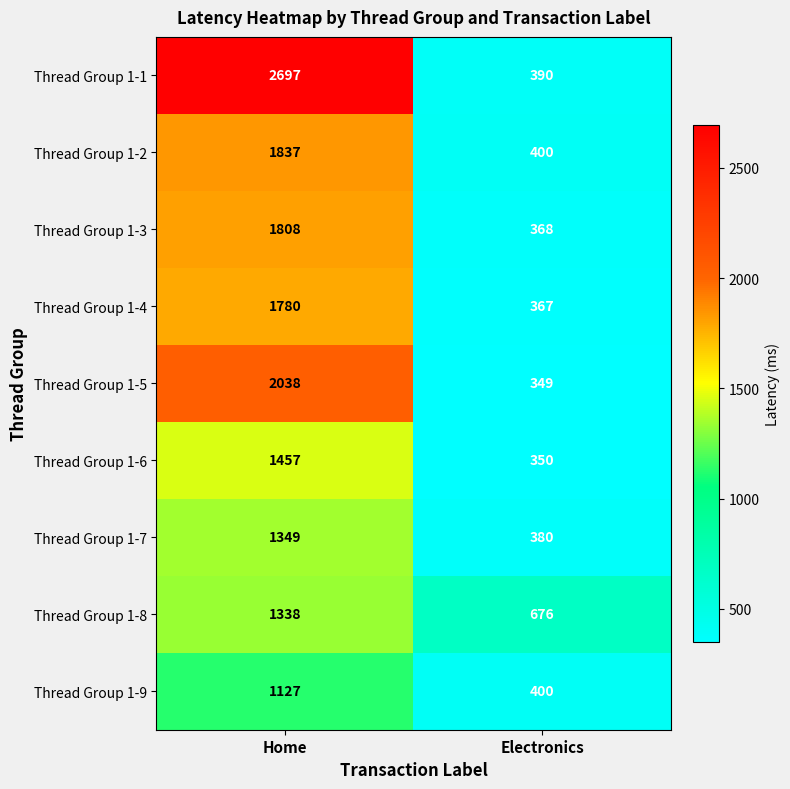

Count the number of data series in this chart.

9